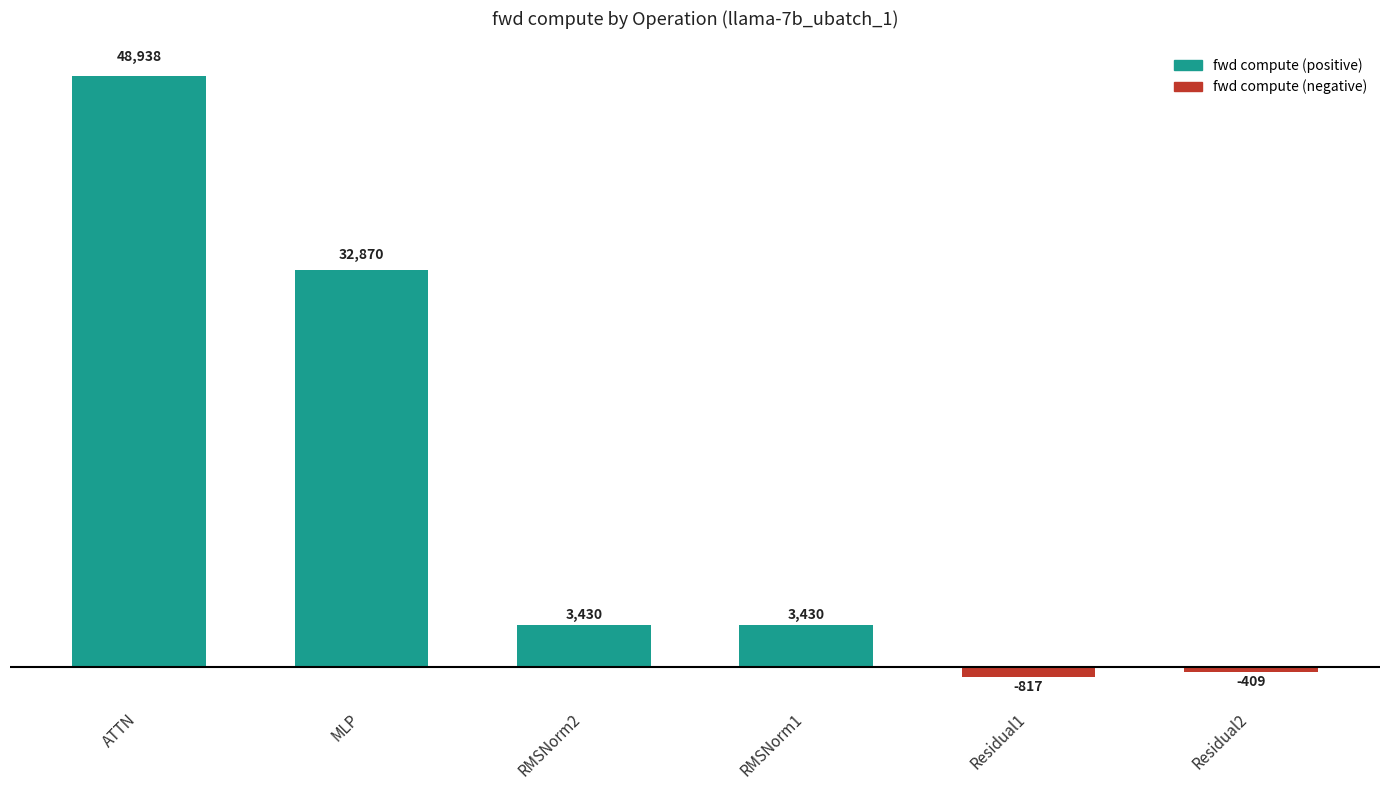

What is the difference between the maximum and second lowest values?

49347.0